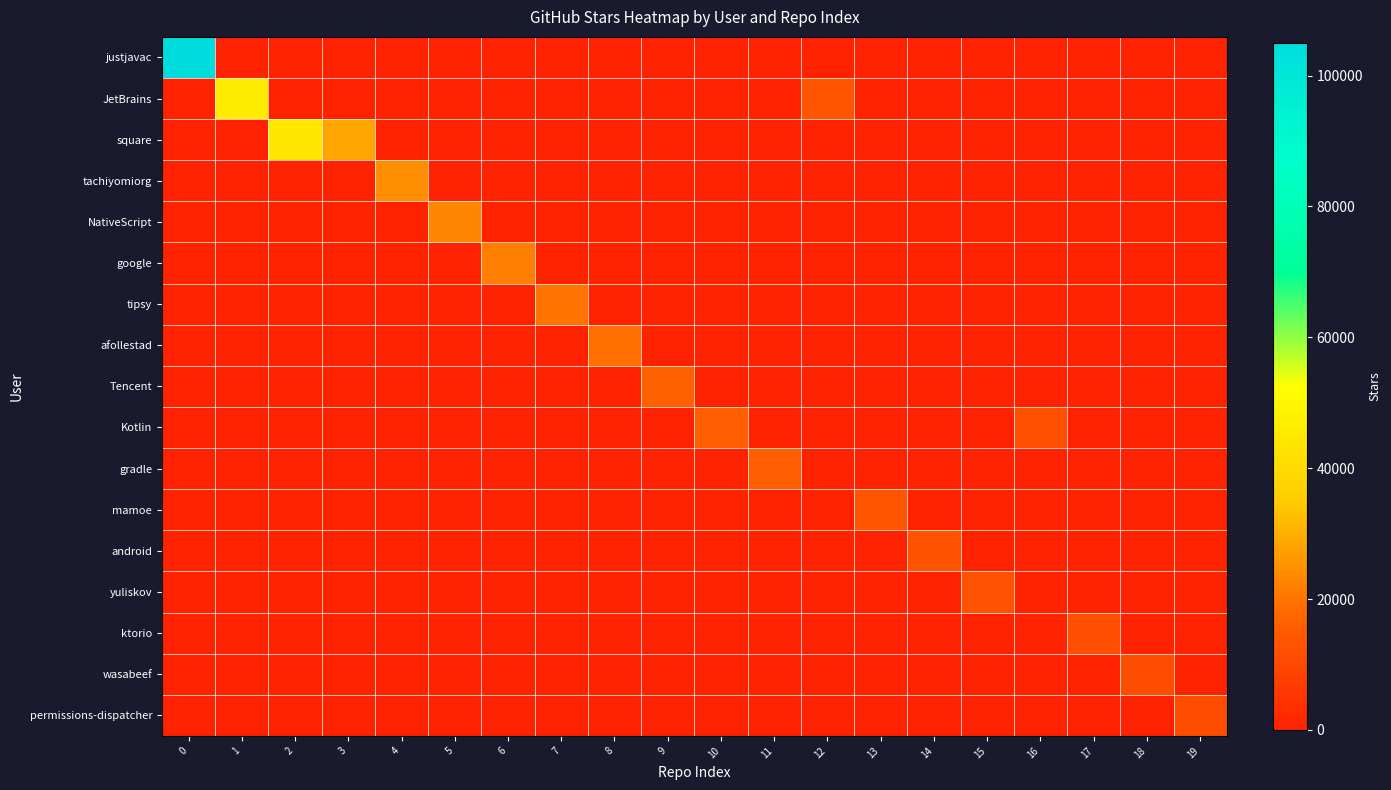

At how many categories does at least one series exceed 94005?

1